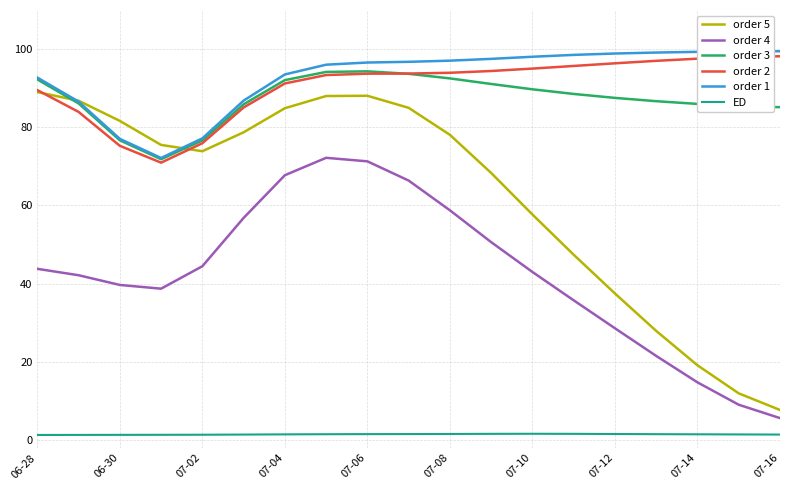

What is the difference between the maximum and minimum values in the order 1 series?

27.3